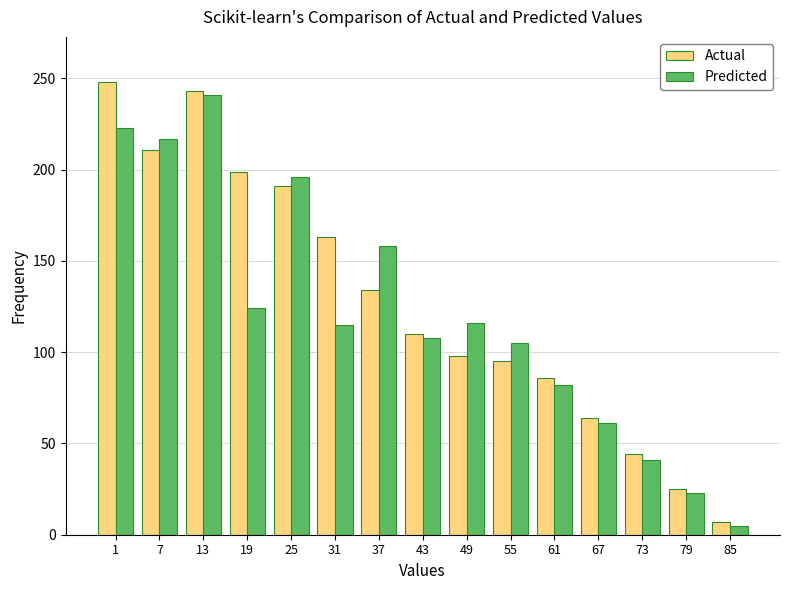

What is the sum of all Predicted values?

1815